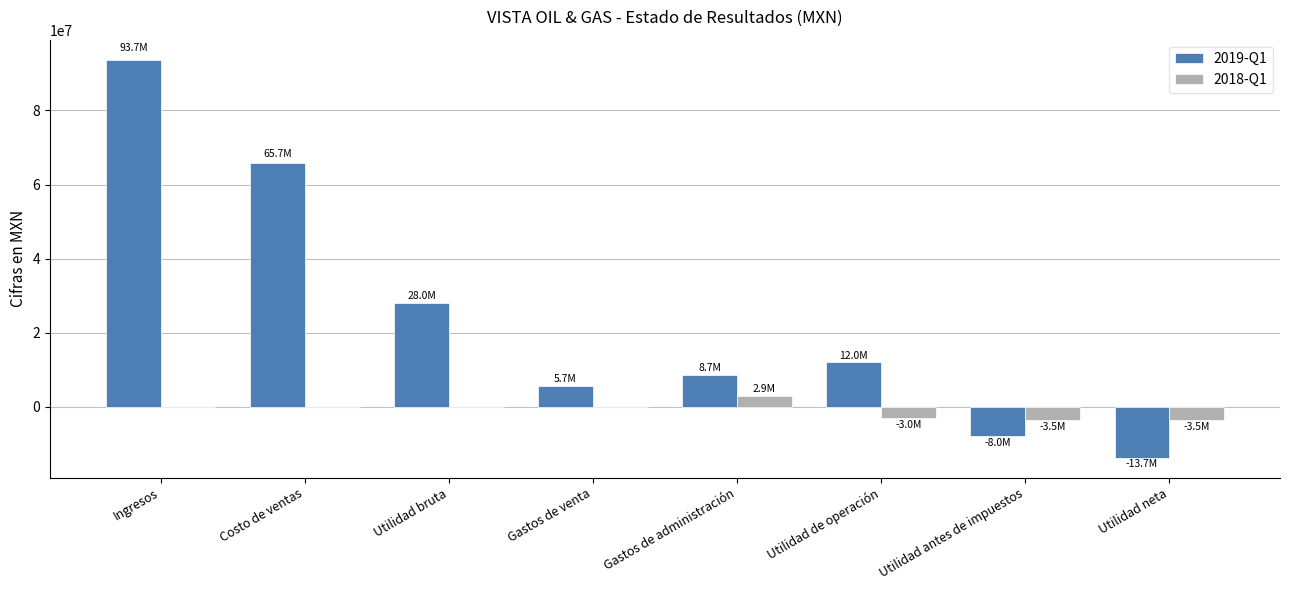

What is the sum of the 2019-Q1 values at Utilidad antes de impuestos and Utilidad neta?

-21651000